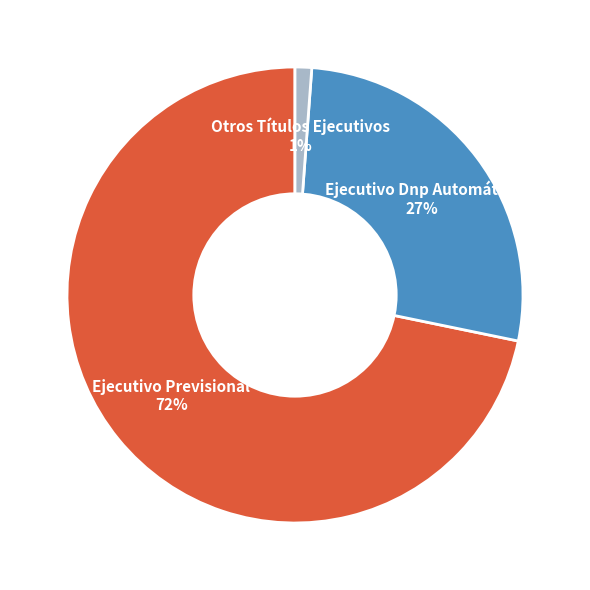

To the nearest percent, what is the combined percentage of Ejecutivo Previsional and Otros Títulos Ejecutivos?

73%